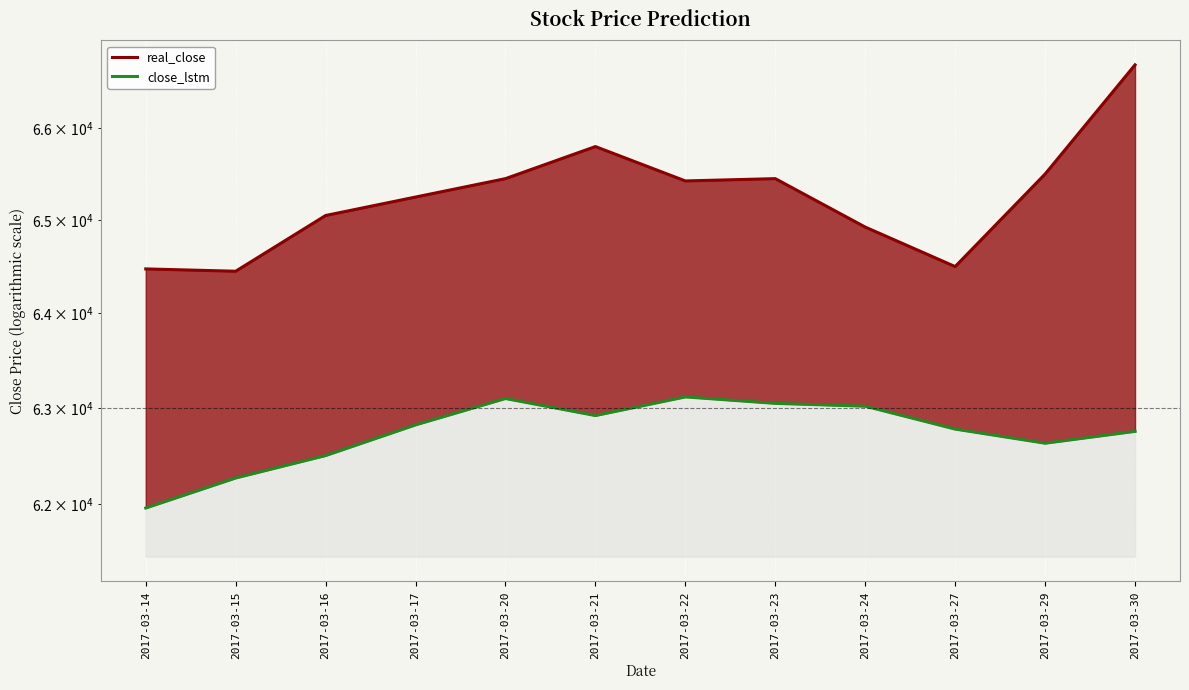

At how many categories does at least one series exceed 63848?

12